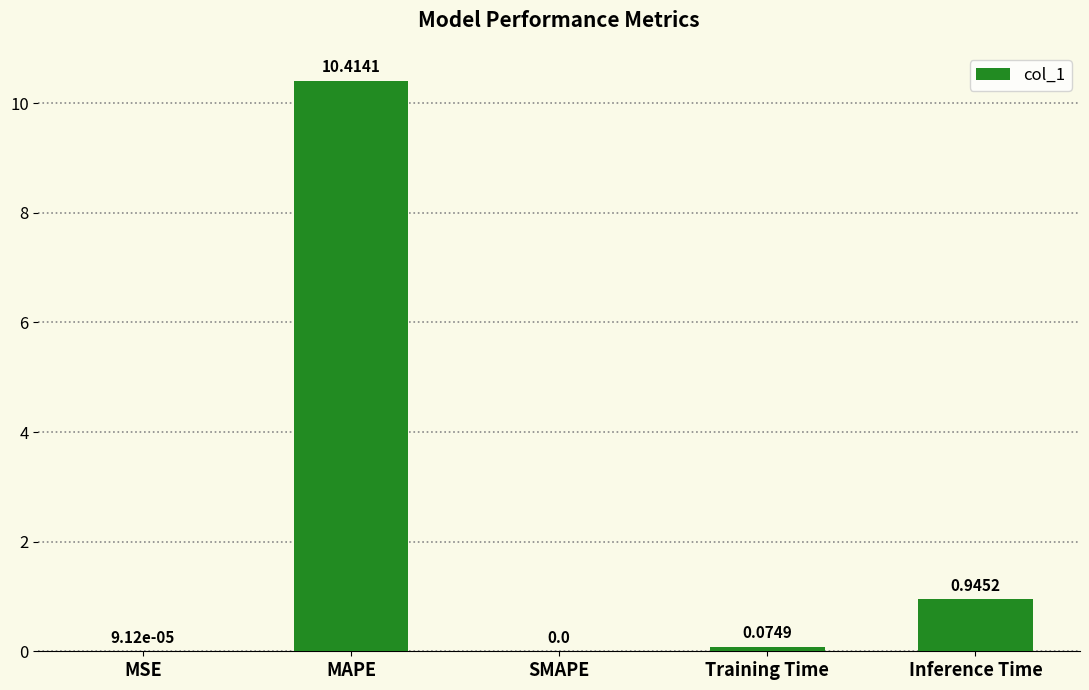

The chart shows a value of 10.4 at MAPE. True or false?

True